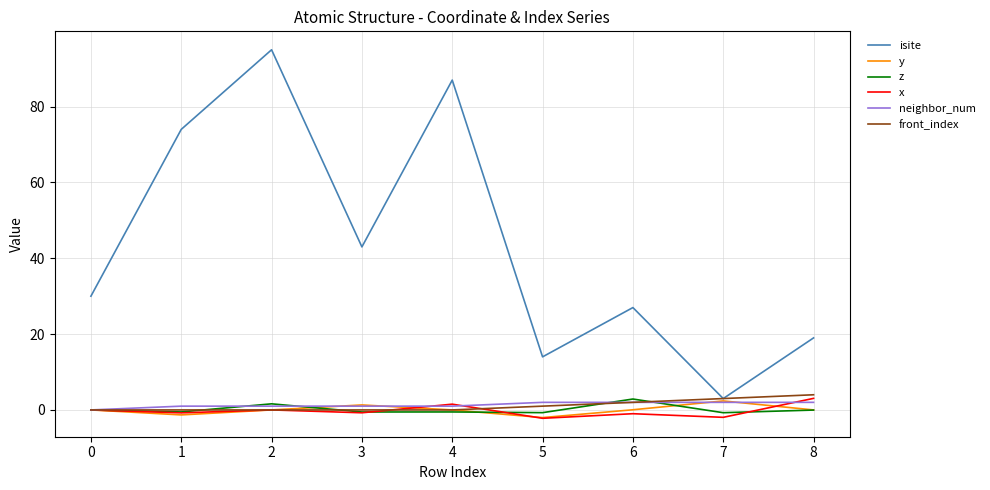

What is the difference between the maximum and minimum values in the y series?

4.4